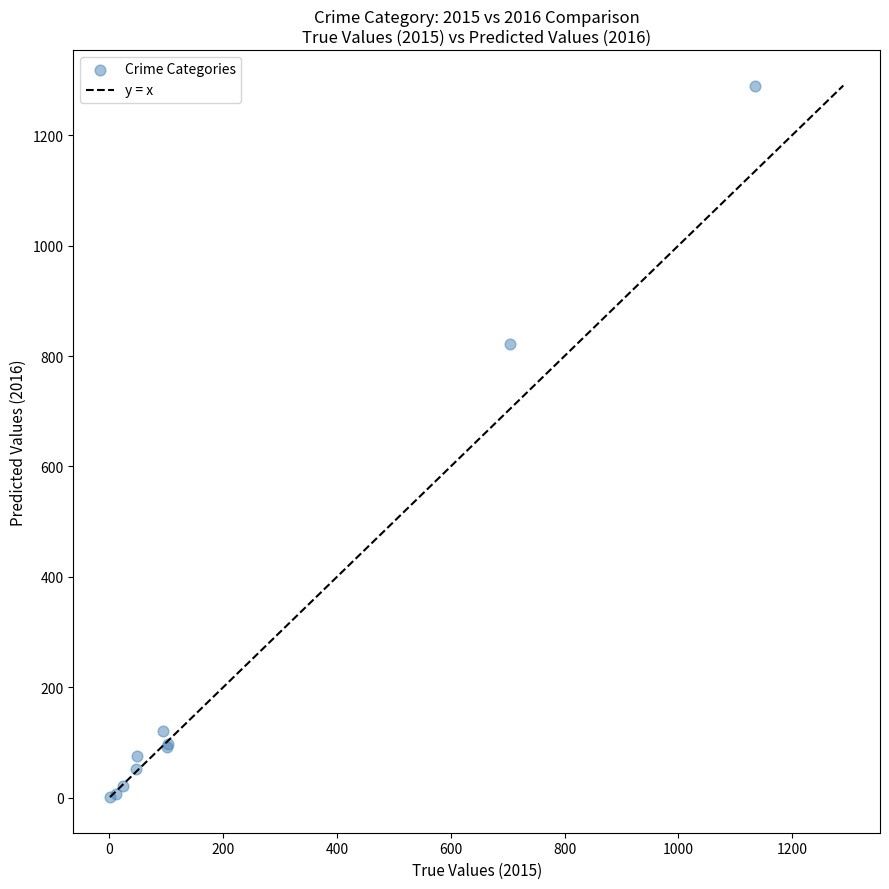

What Y value in the scatter plot is closest to 645?

822